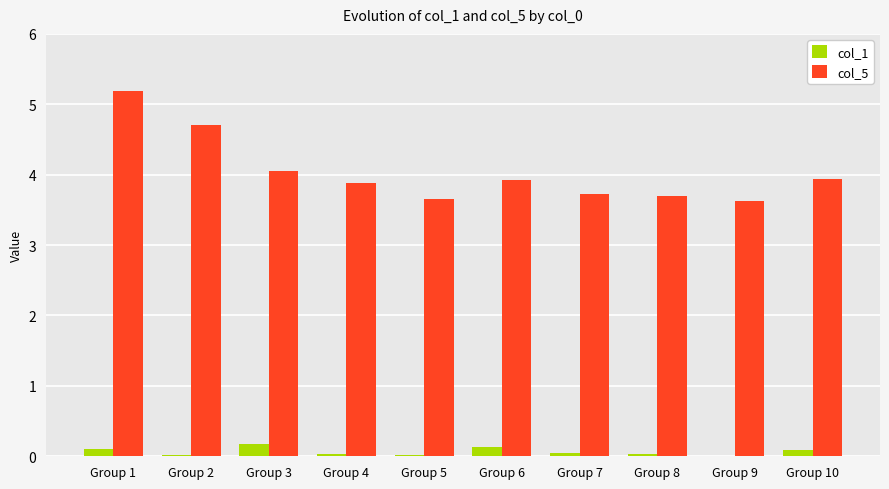

At which category does the chart reach its peak across all series?

Group 1